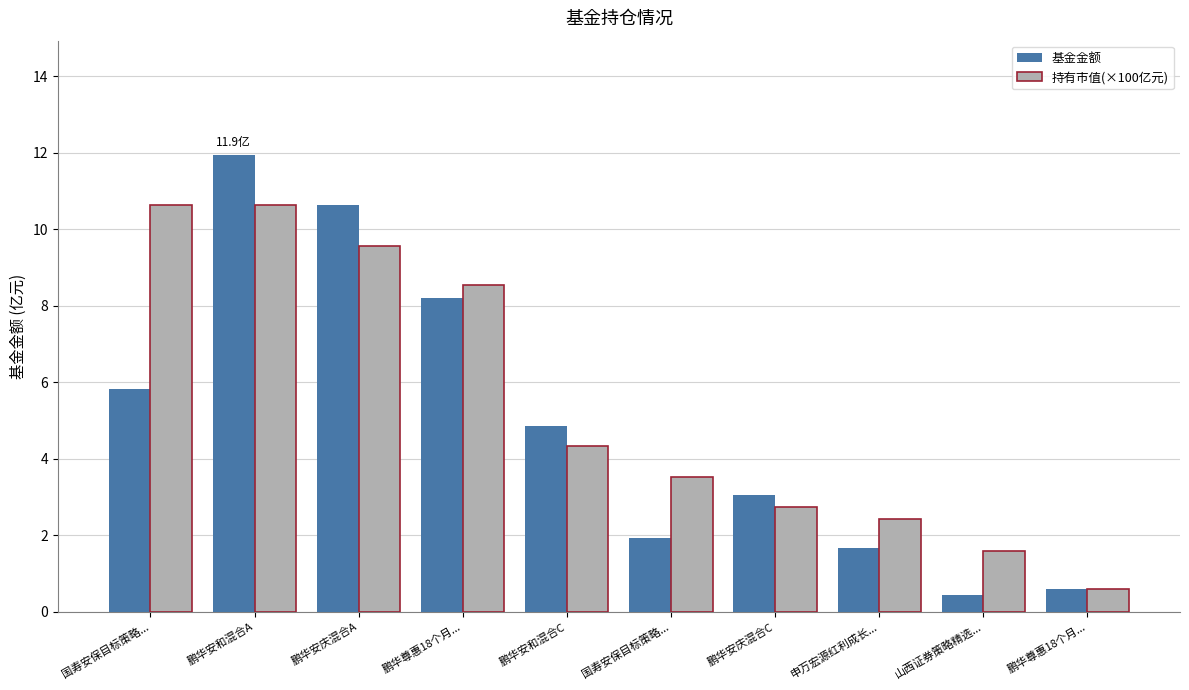

List the series in order of their overall mean, lowest first.

基金金额, 持有市值(×100亿元)